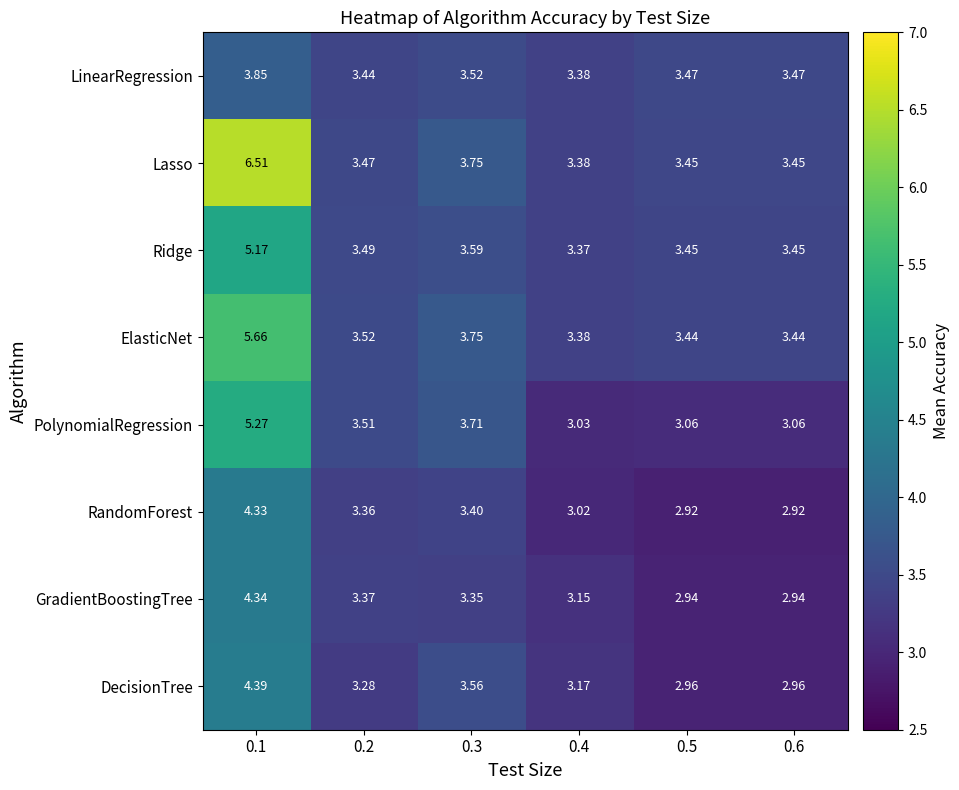

Is the value of GradientBoostingTree at 0.6 greater than the value of Ridge at 0.6?

No